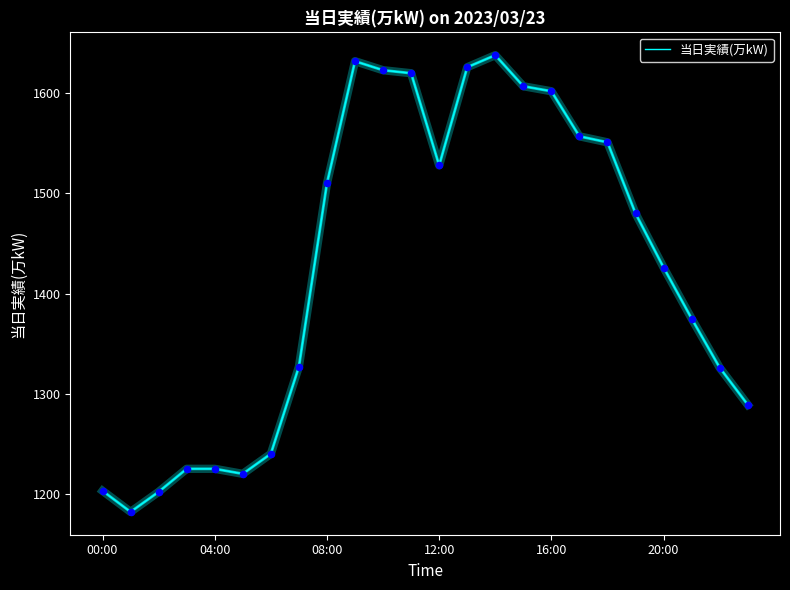

What is the difference between the maximum and minimum values?

456